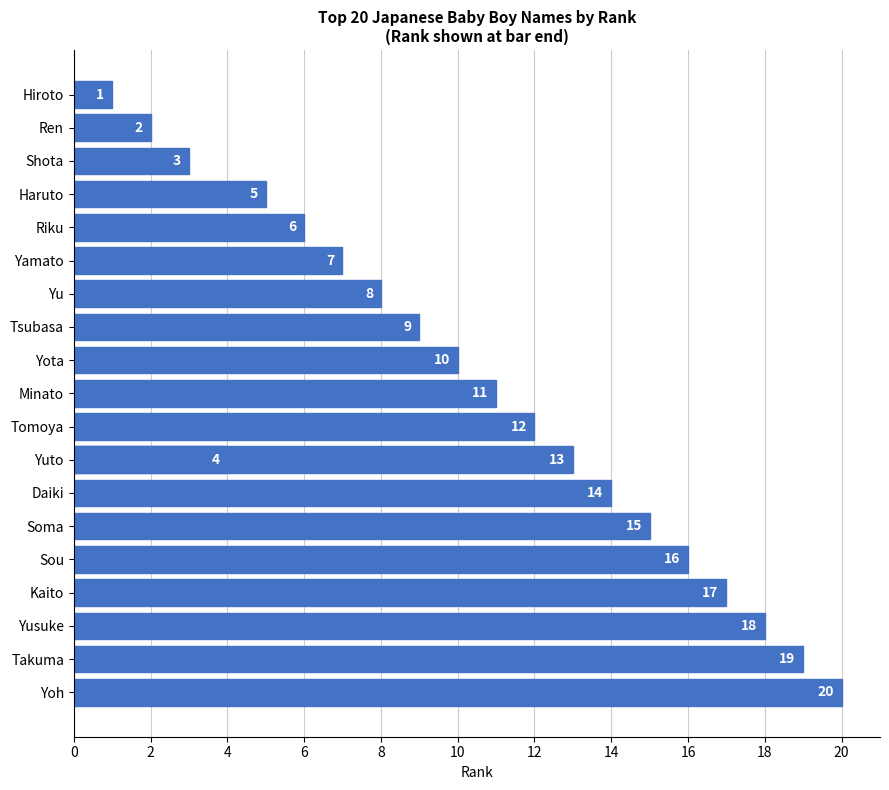

Which has a higher value, Haruto or Tsubasa?

Tsubasa